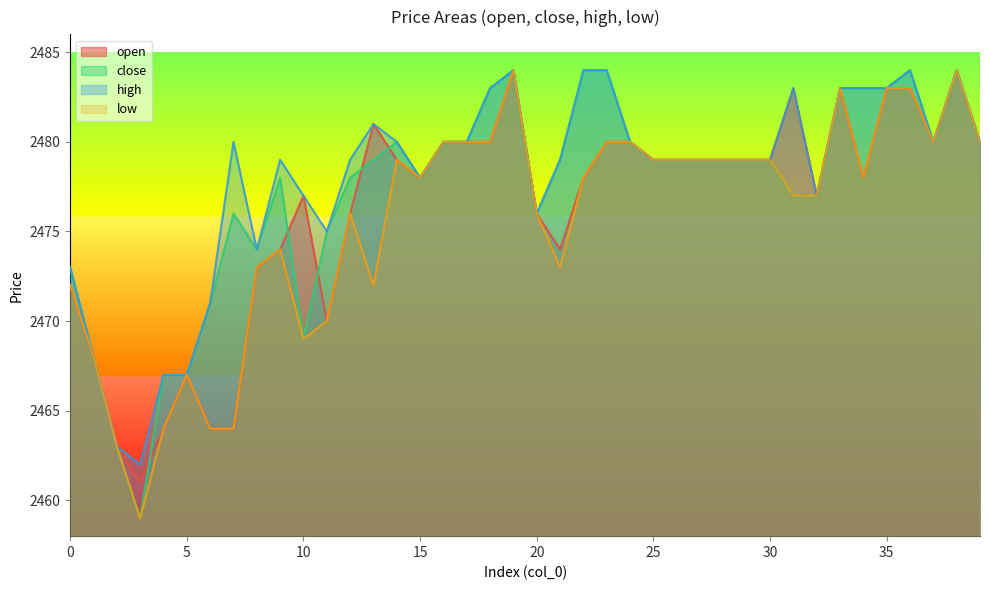

What is the value of the high point at the 33rd from the left?

2477